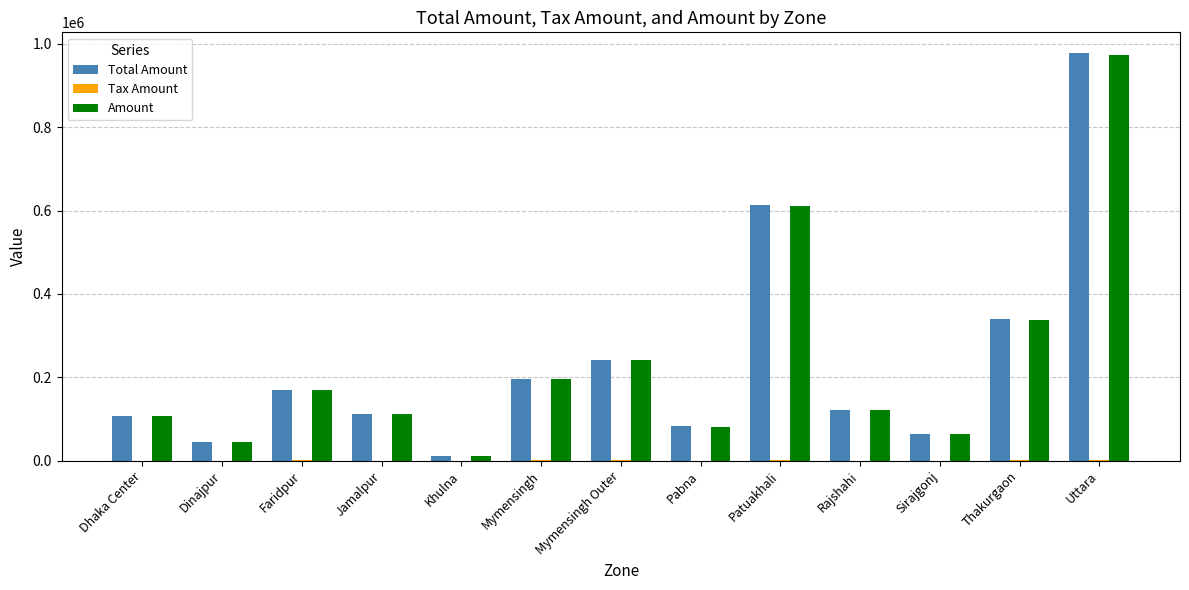

Is the value of Total Amount at Patuakhali greater than the value of Amount at Pabna?

Yes